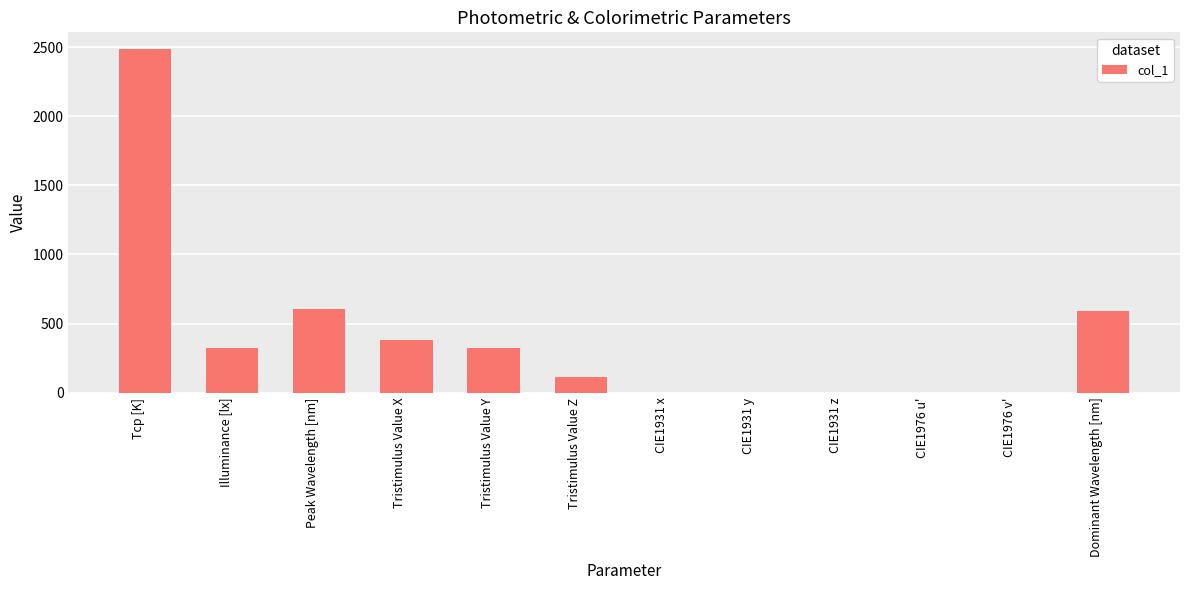

Which category has the highest value across all series?

Tcp [K]